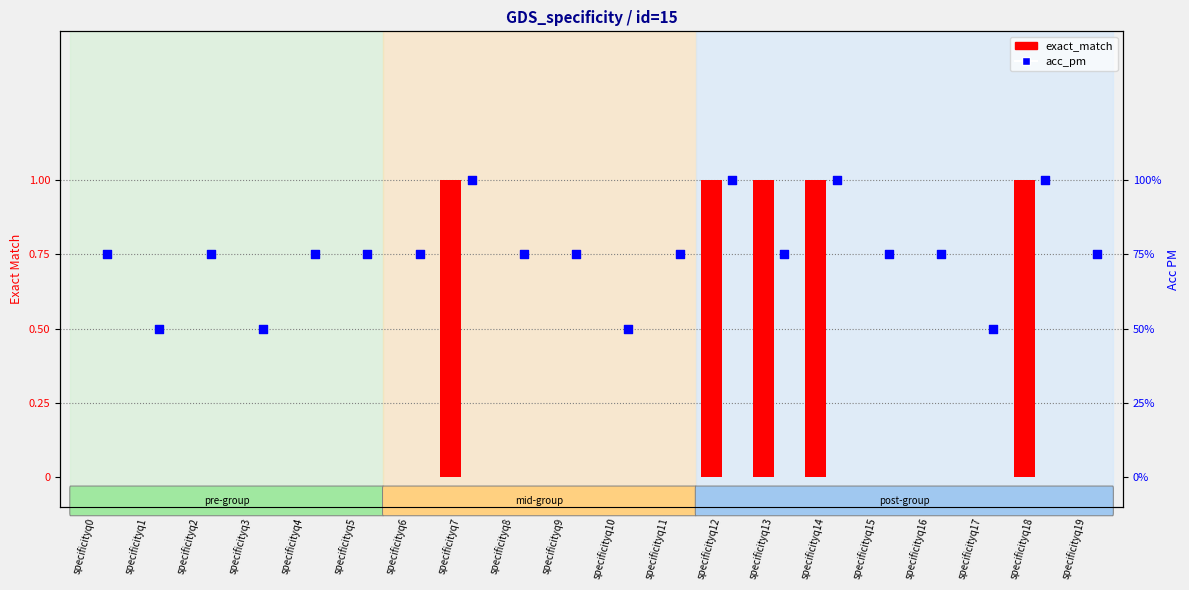

Which series contains the highest Y value?

exact_match